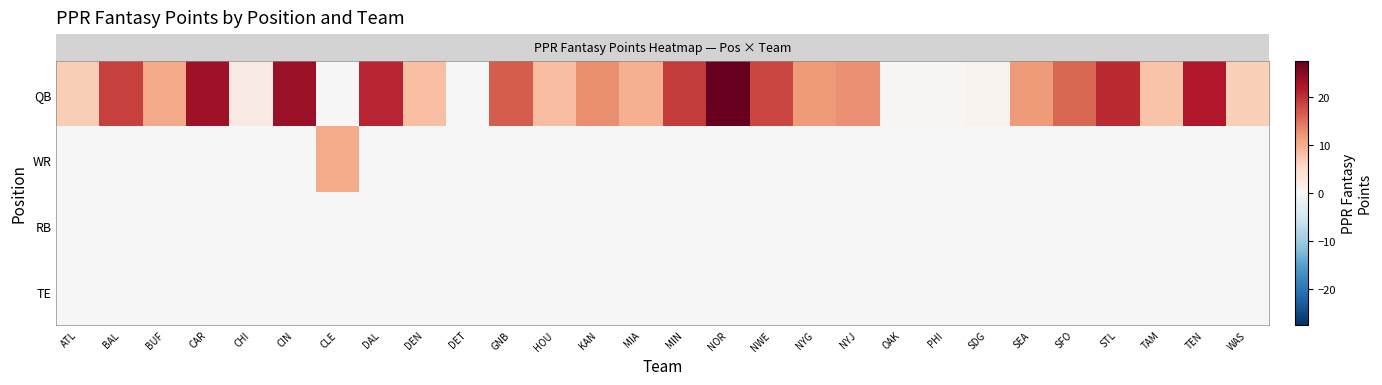

Which label corresponds to the largest value in the chart?

NOR